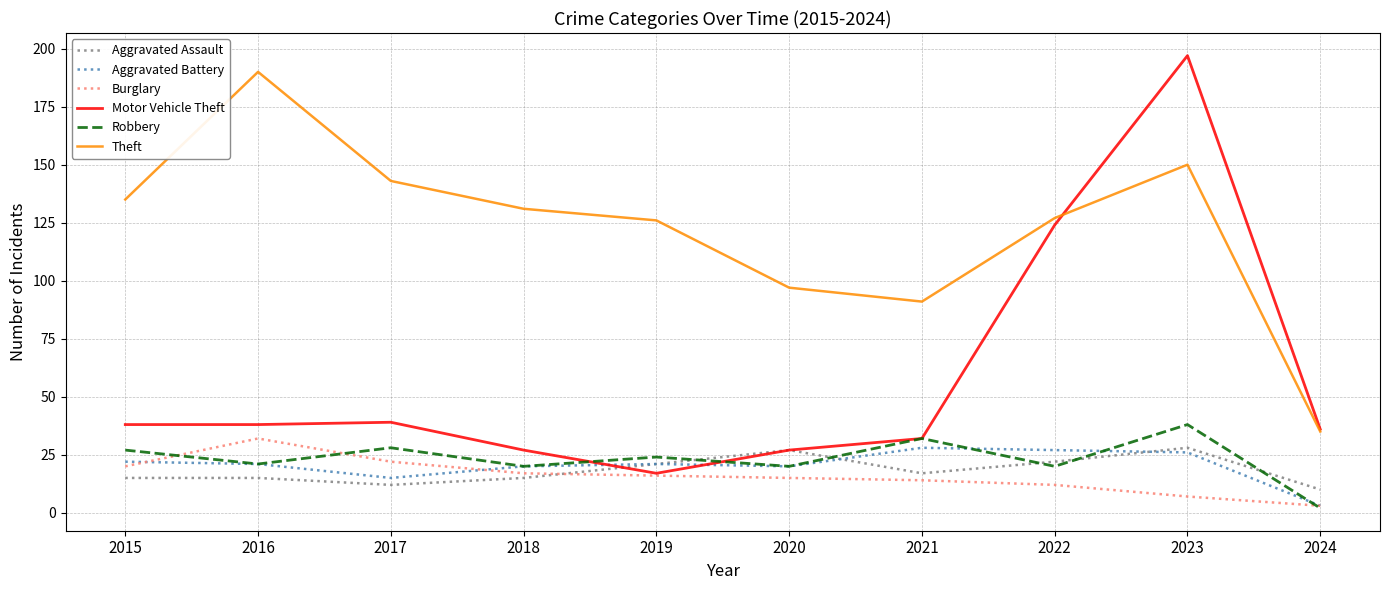

Which series has the largest range (max minus min)?

Motor Vehicle Theft